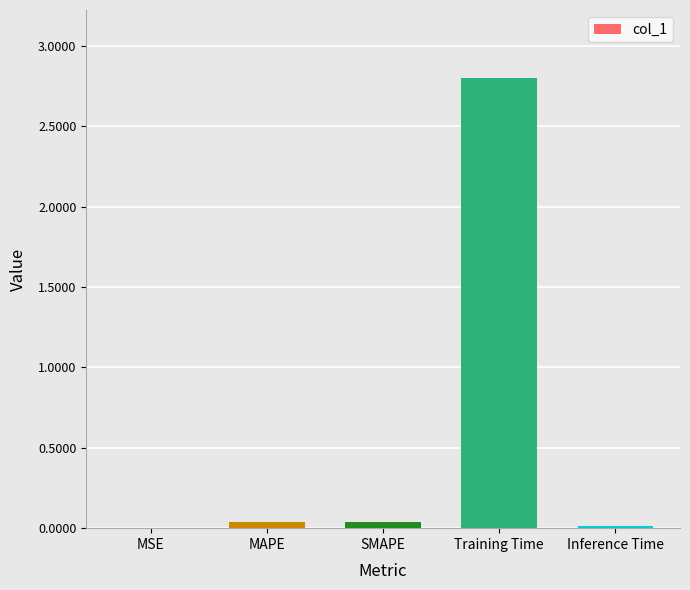

The chart shows a value of 3.9 at Training Time. True or false?

False